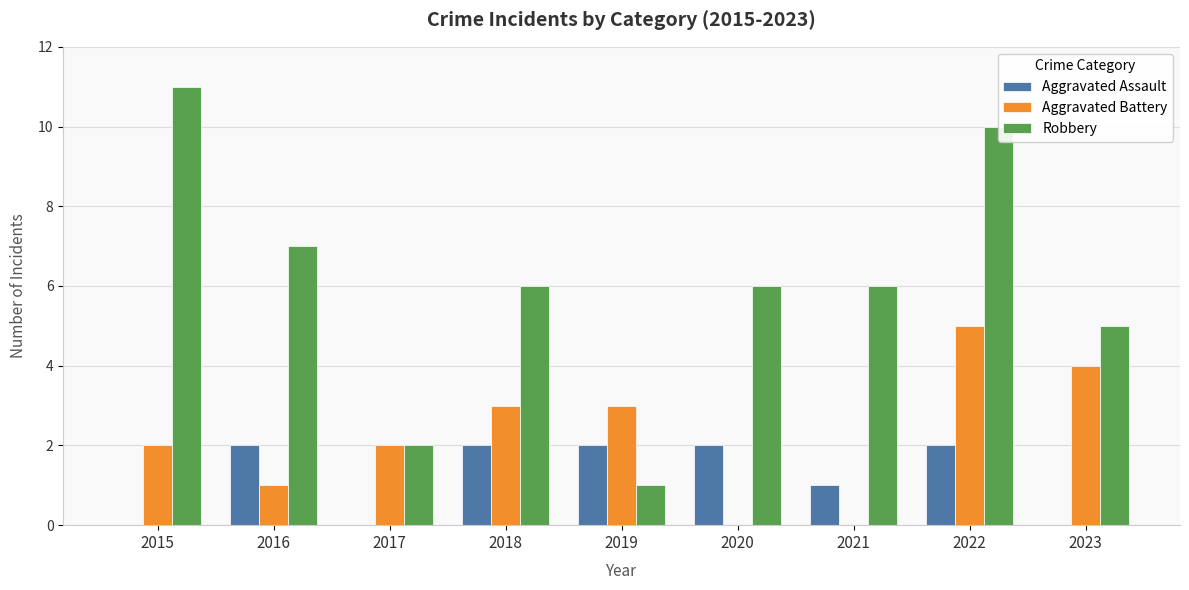

Reading right to left, transcribe all the data shown in this chart.

Aggravated Assault: 0	2	1	2	2	2	0	2	0
Aggravated Battery: 4	5	0	0	3	3	2	1	2
Robbery: 5	10	6	6	1	6	2	7	11